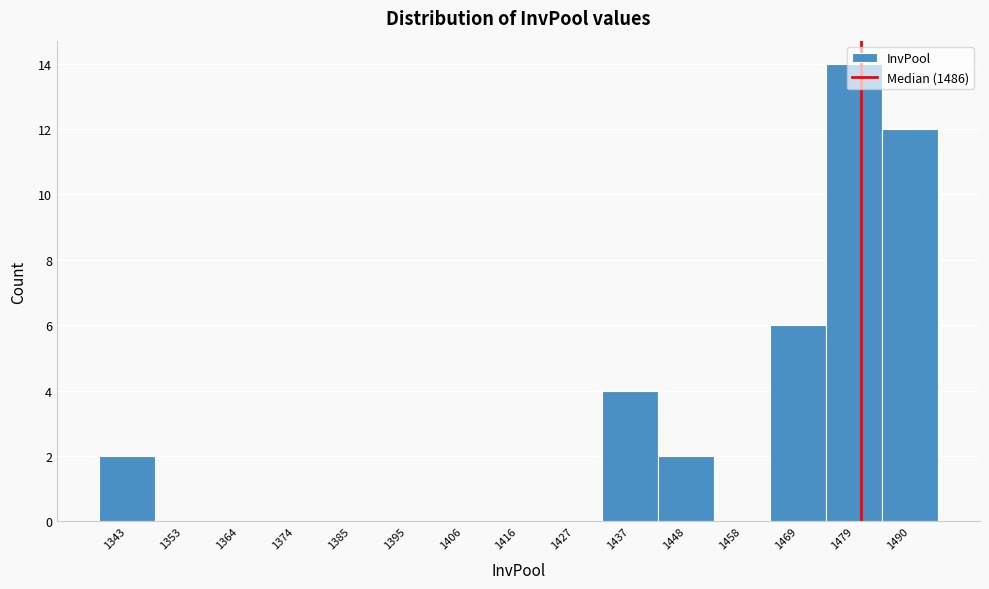

The chart shows a value of 8 at 1364. True or false?

False